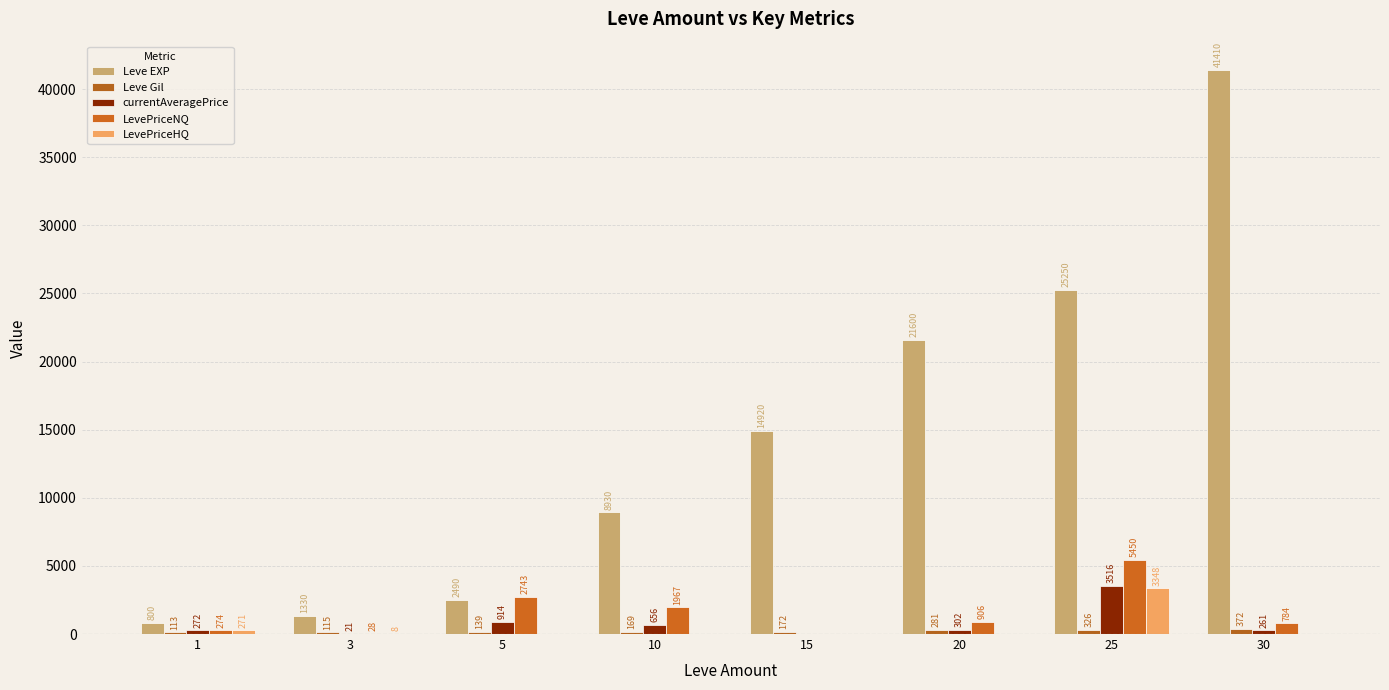

Are the bars grouped side by side (vs. stacked)?

Yes